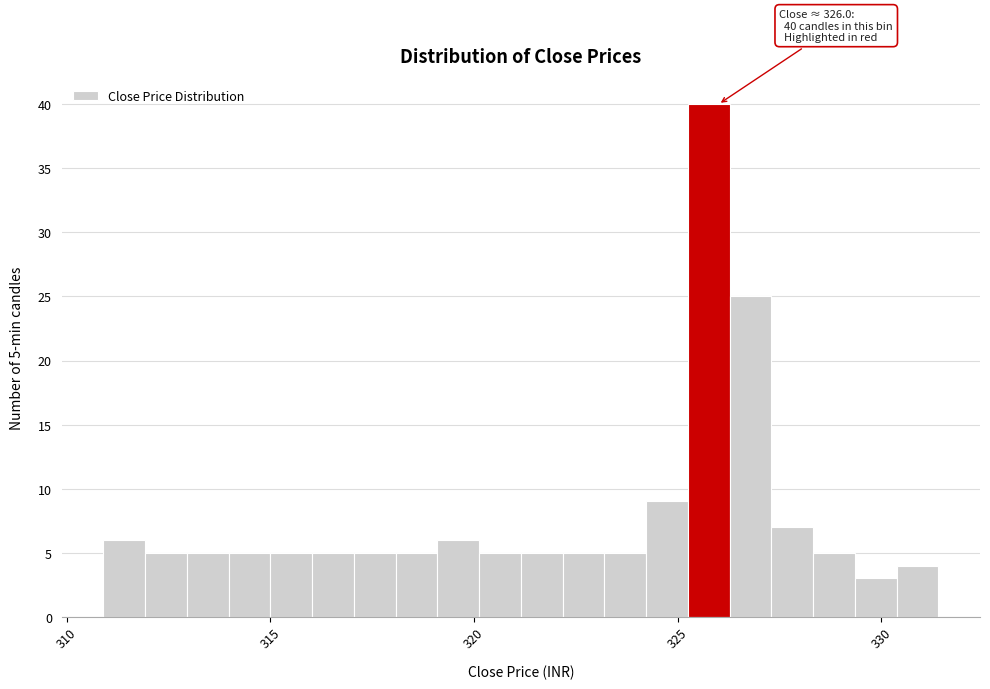

Read against the x-axis, roughly where is the centre of the tallest bar?

326.0